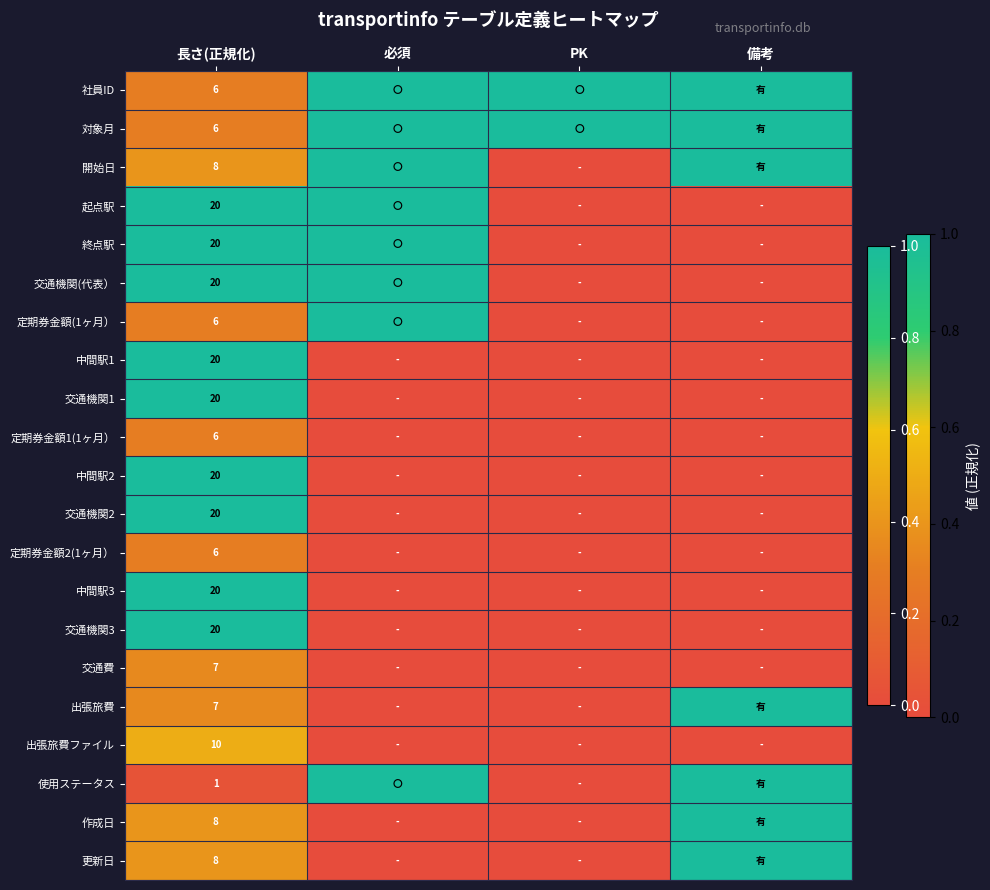

The value of 起点駅 at 長さ(正規化) is 29. True or false?

False